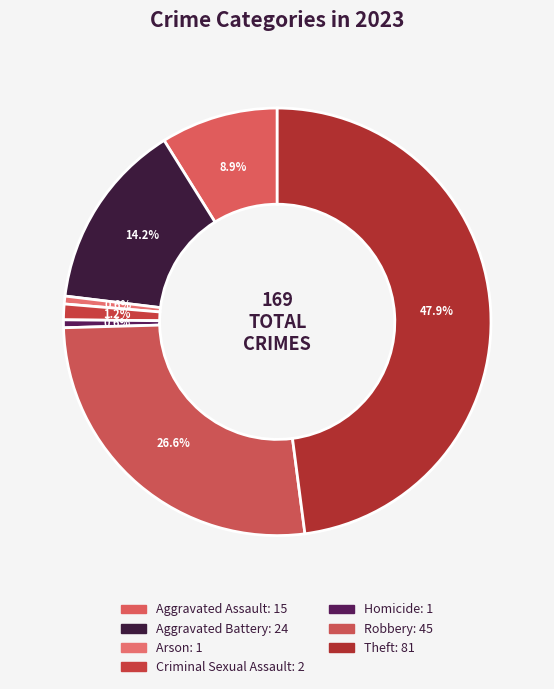

True or false: Theft accounts for 38% of the total.

False